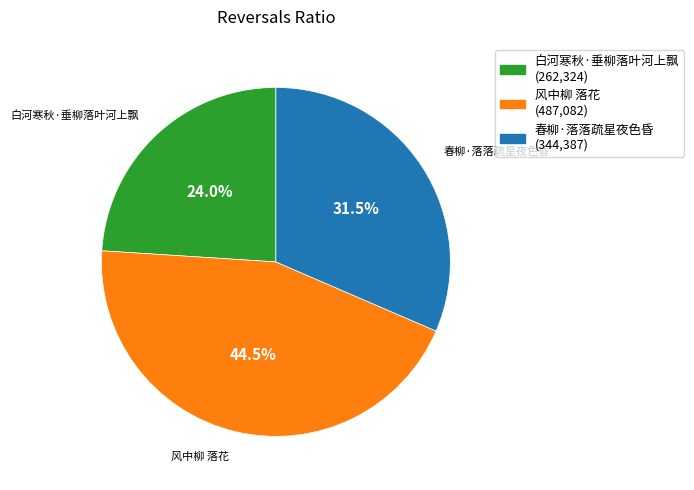

Rank the categories by value from lowest to highest.

白河寒秋·垂柳落叶河上飘, 春柳·落落疏星夜色昏, 风中柳 落花